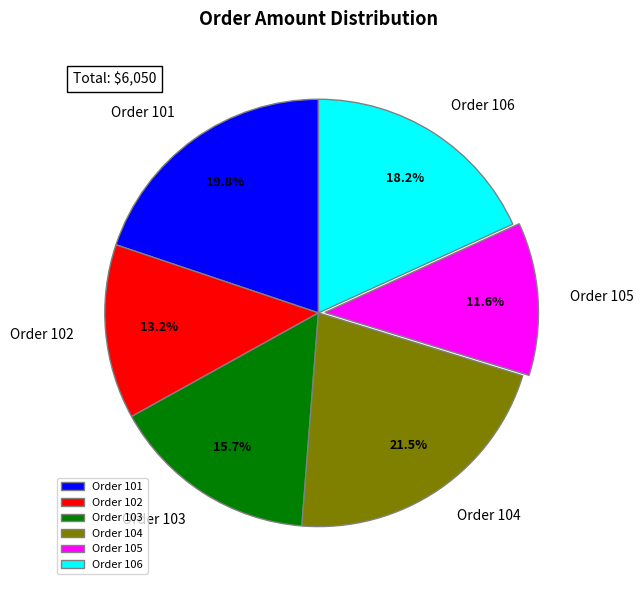

What percentage do Order 102 and Order 103 together represent?

28.9%